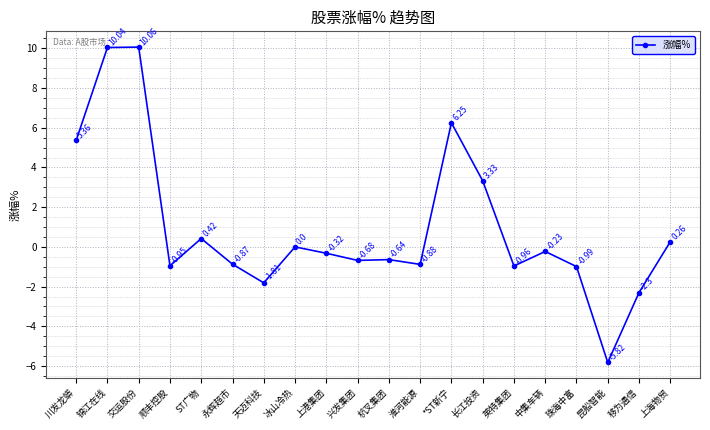

Where is the first local maximum?

交运股份